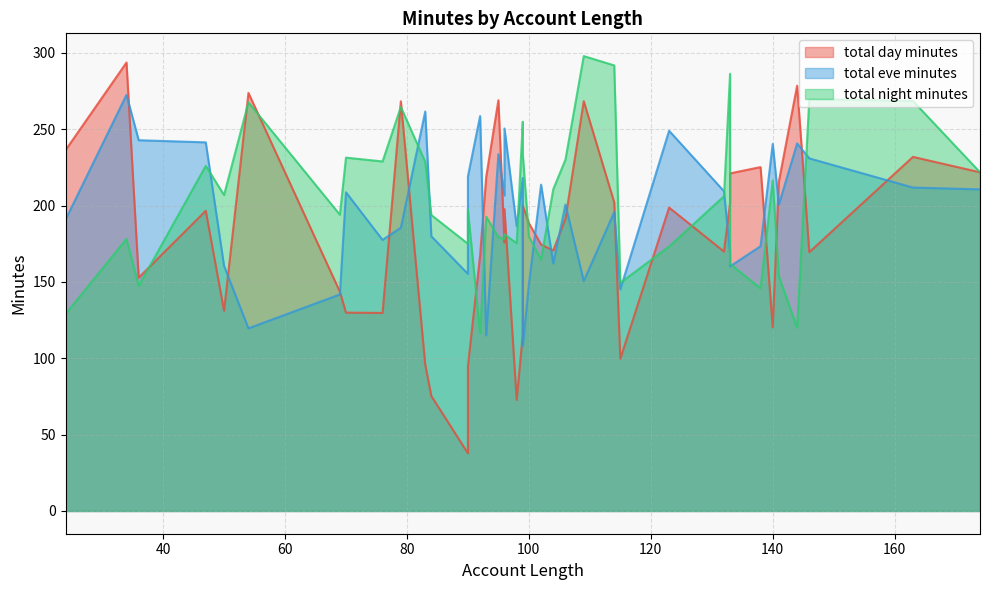

How many distinct data groups are displayed?

3